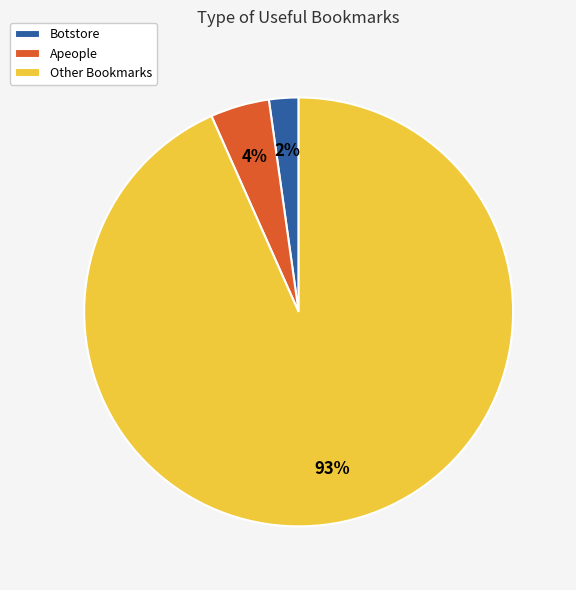

Which has a higher value, Other Bookmarks or Apeople?

Other Bookmarks